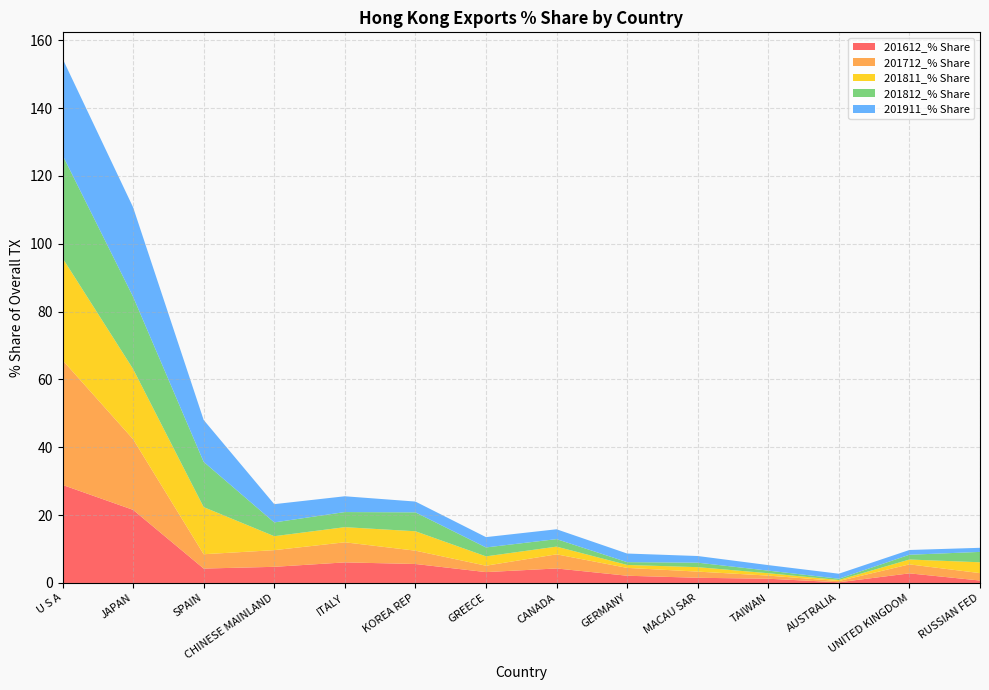

Reading left to right, list all the values displayed in this chart.

201612_% Share: 28.9	21.5	4.2	4.8	6.1	5.6	3.2	4.3	2.1	1.5	1.2	0.2	2.8	0.7
201712_% Share: 36.8	20.8	4.2	4.9	5.9	3.9	1.9	4.2	2.3	1.8	0.9	0.4	2.6	2.2
201811_% Share: 30.1	20.7	13.9	4.1	4.5	5.7	2.8	2.3	0.9	1.3	0.7	0.3	1.4	3.2
201812_% Share: 30.3	21.3	13.3	4.1	4.5	5.6	2.6	2.2	0.8	1.3	0.8	0.4	1.4	3.1
201911_% Share: 28.5	26.4	12.4	5.4	4.7	3.2	3.0	2.9	2.5	2.0	1.6	1.5	1.4	1.2